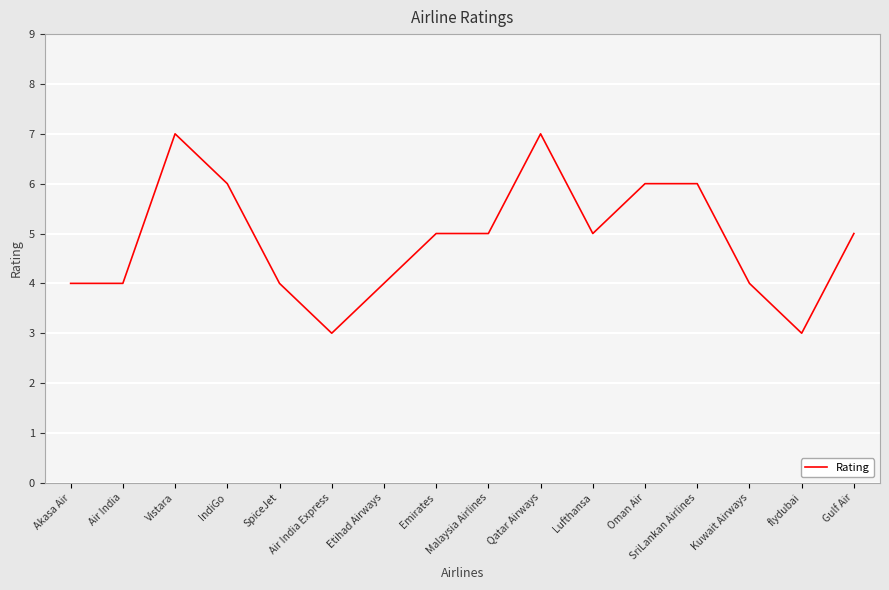

What is the difference between the second highest and minimum values?

4